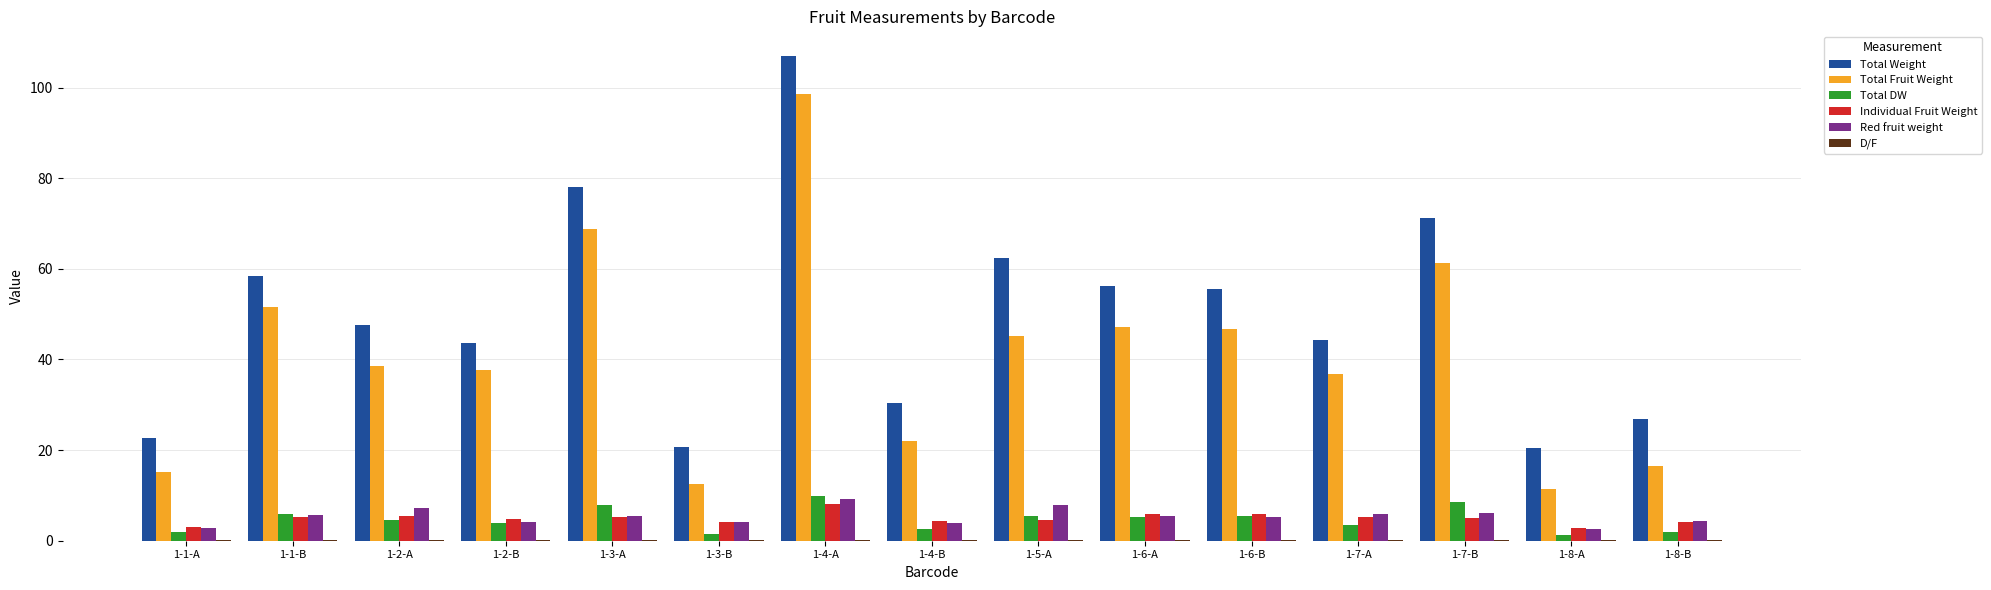

What is the spread (max minus min) of values at 1-7-A?

44.1